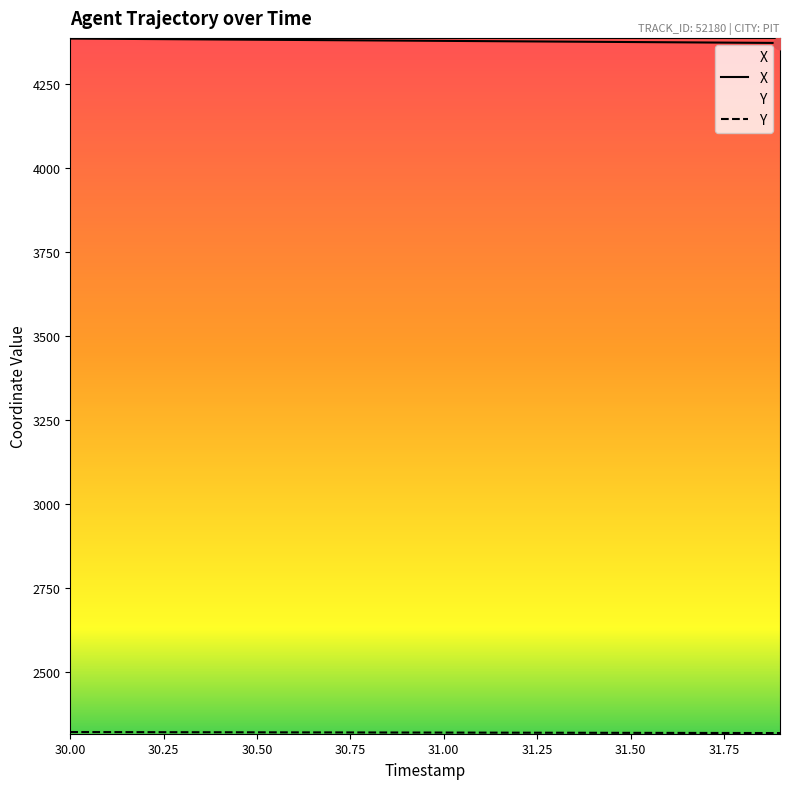

What is the sum of all X values?

87558.5